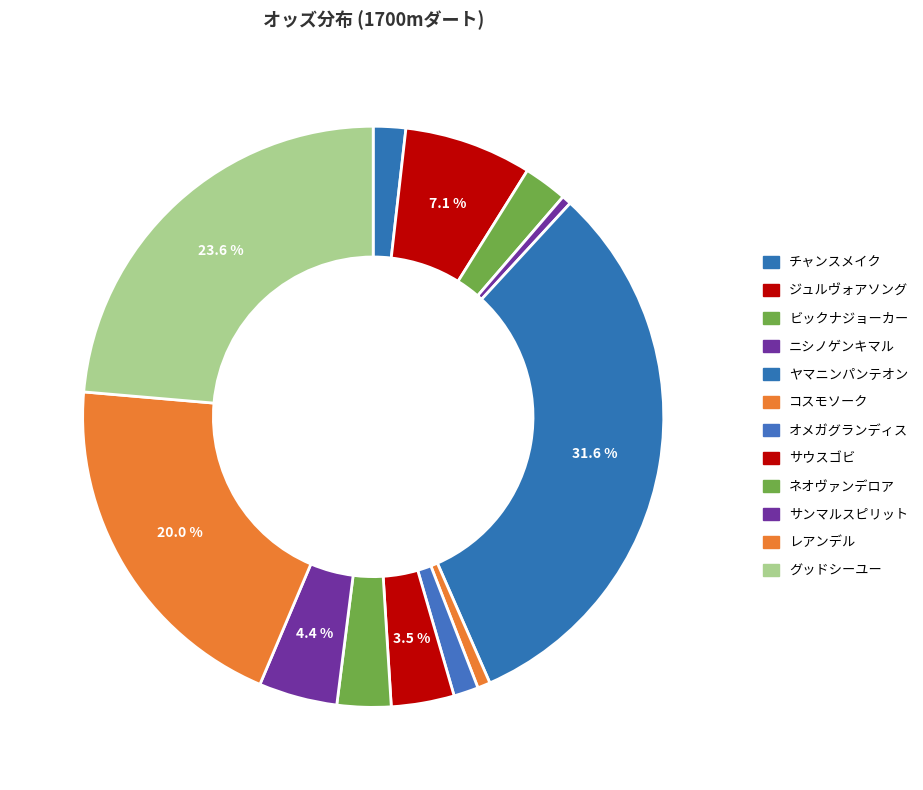

What percentage is the レアンデル slice, to the nearest percent?

20%